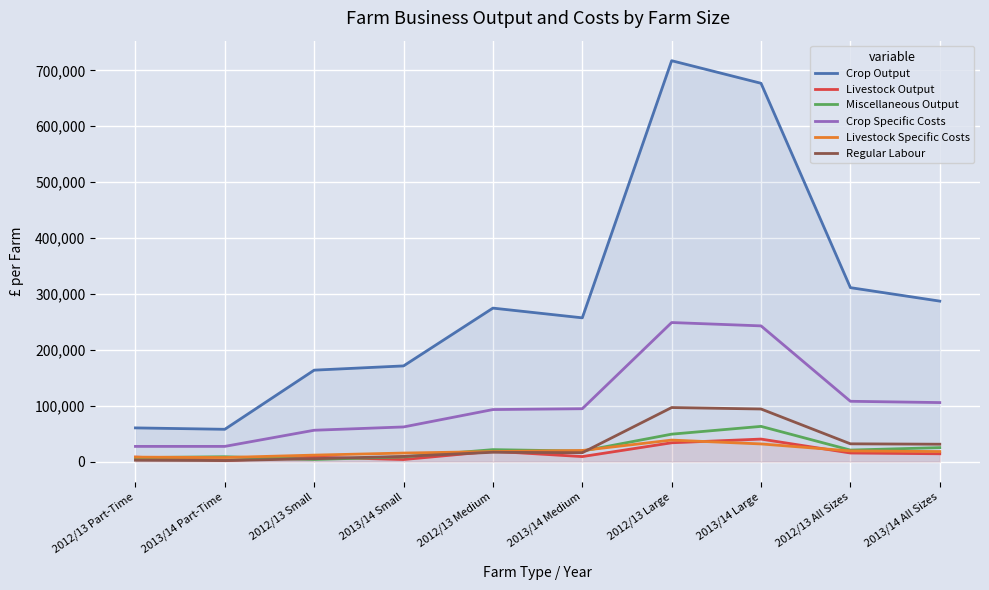

Which has a higher value, 2013/14 All Sizes or 2012/13 Small?

2013/14 All Sizes